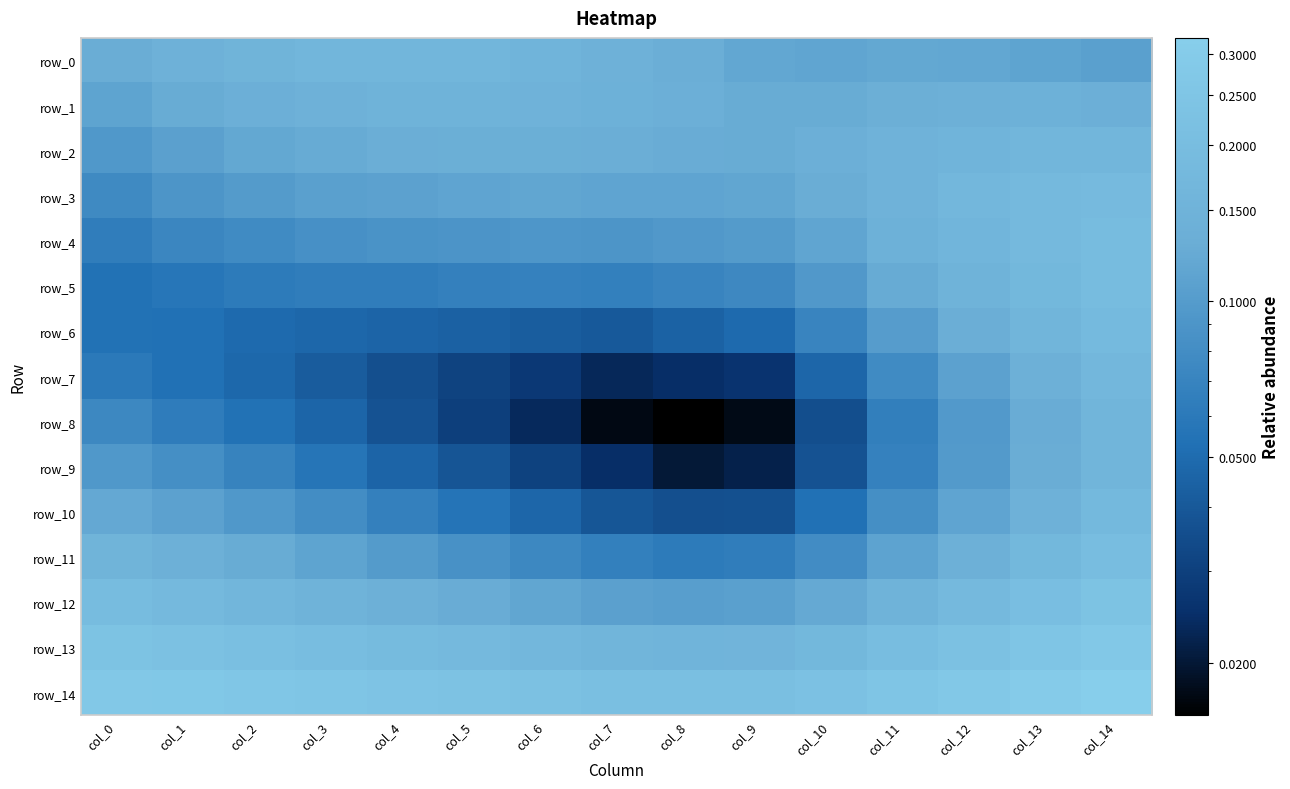

What is the sum of the row_2 values at col_9 and col_7?

0.3